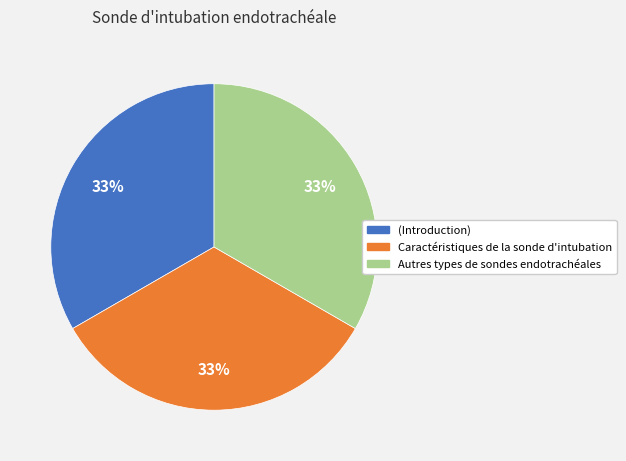

Is it true that (Introduction) is 8% of the pie?

False